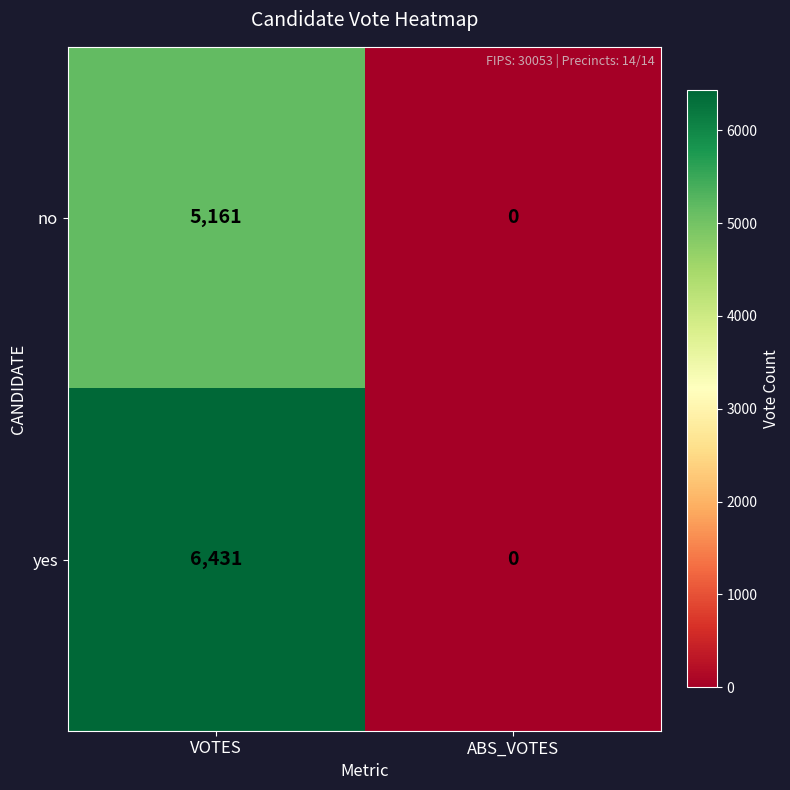

Which series has the largest range (max minus min)?

yes